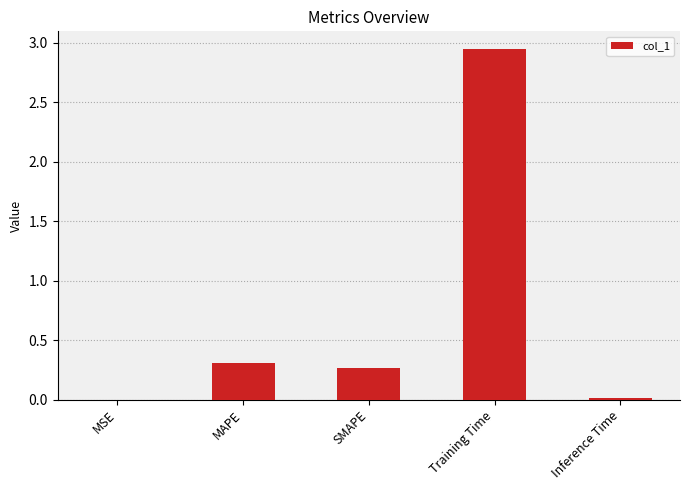

True or false: the data shows 0.5 at MAPE.

False